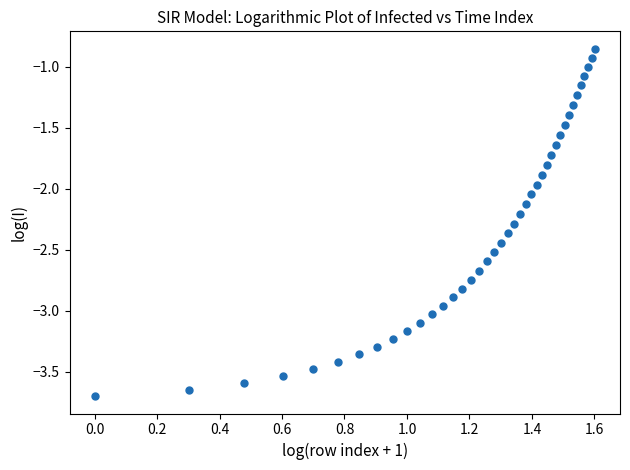

What is the range of Y values (max minus min)?

2.8